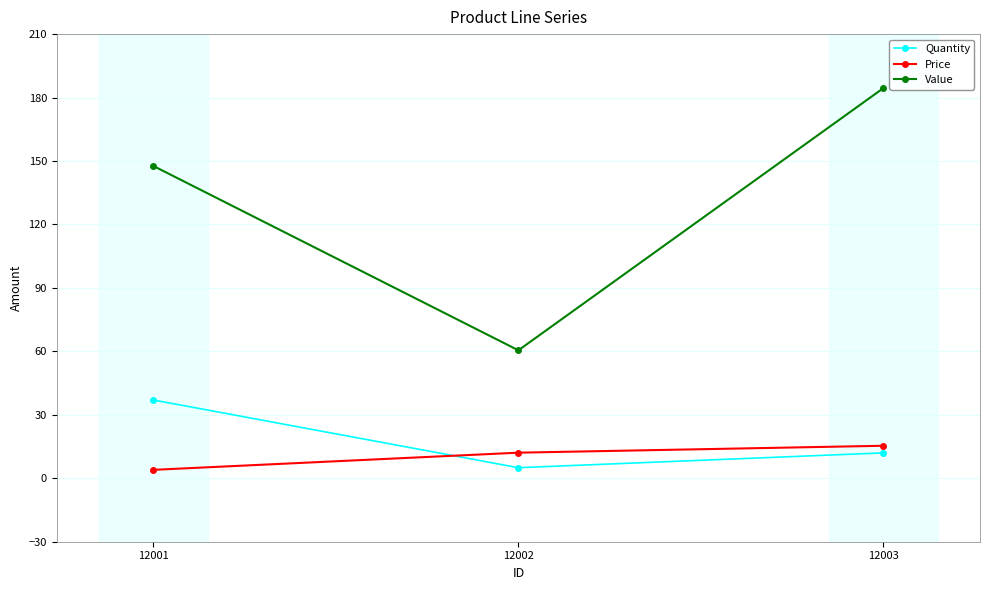

Which label corresponds to the largest value in the chart?

12003